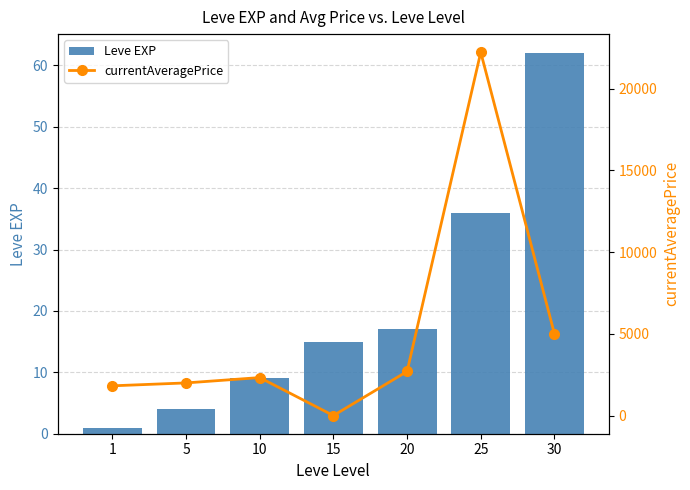

True or false: currentAveragePrice has a value of 5000 at 30.

True